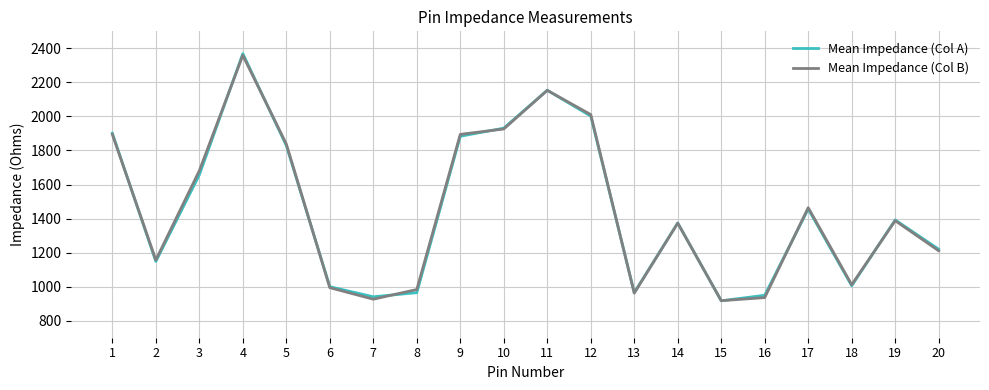

What is the maximum value shown in the chart?

2369.1